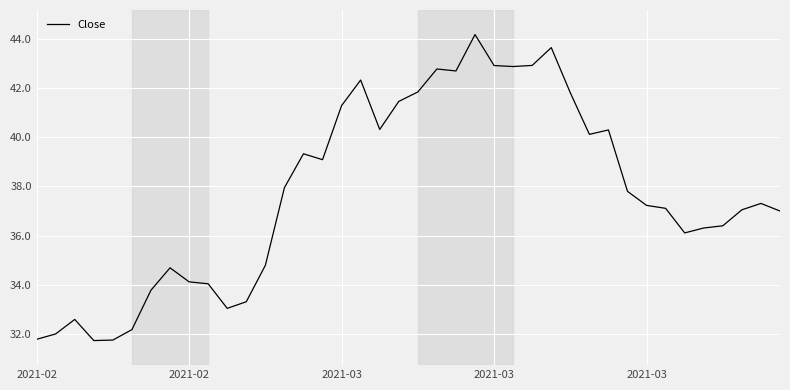

What is the greatest value displayed?

44.2